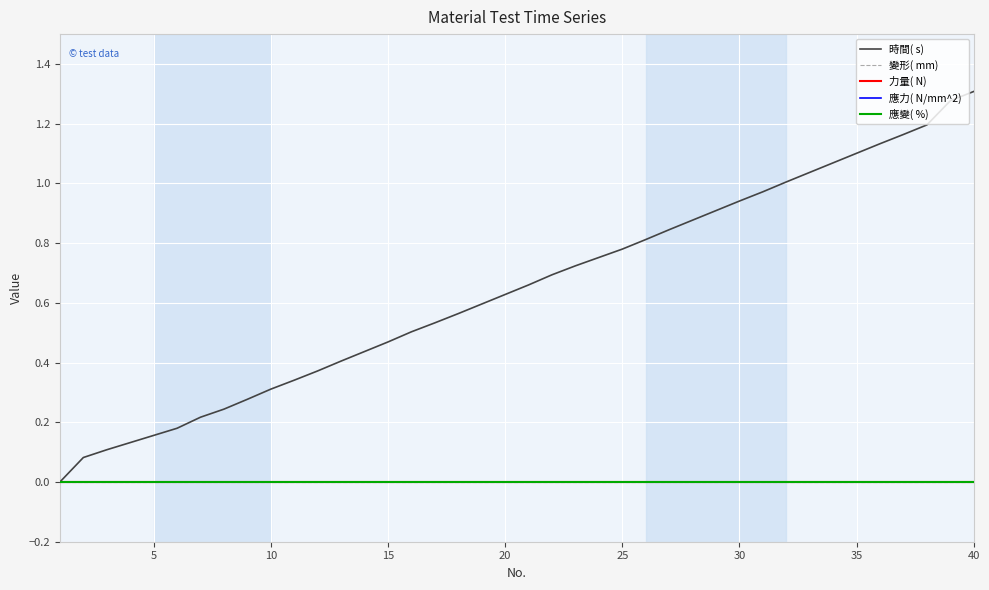

How many lines are shown in the chart?

5